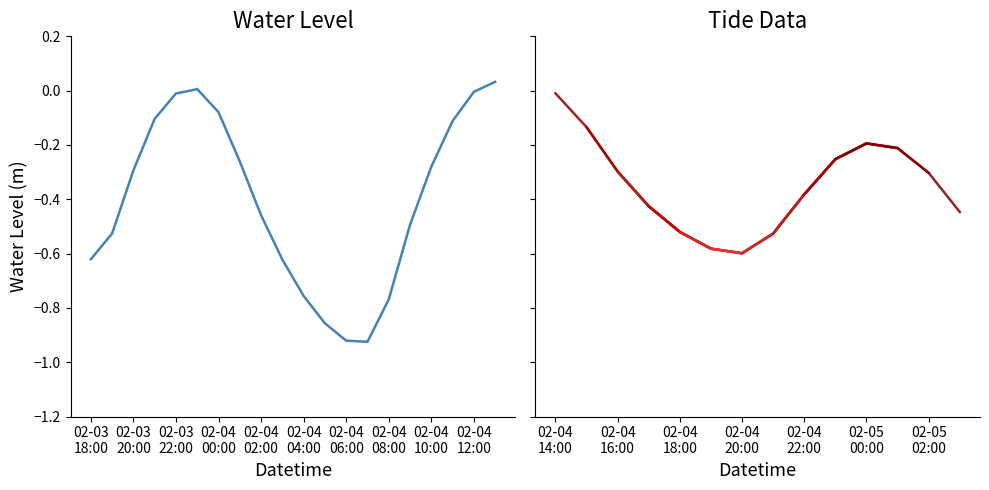

Read the value at 2024-02-04 18:00:00.

-0.5